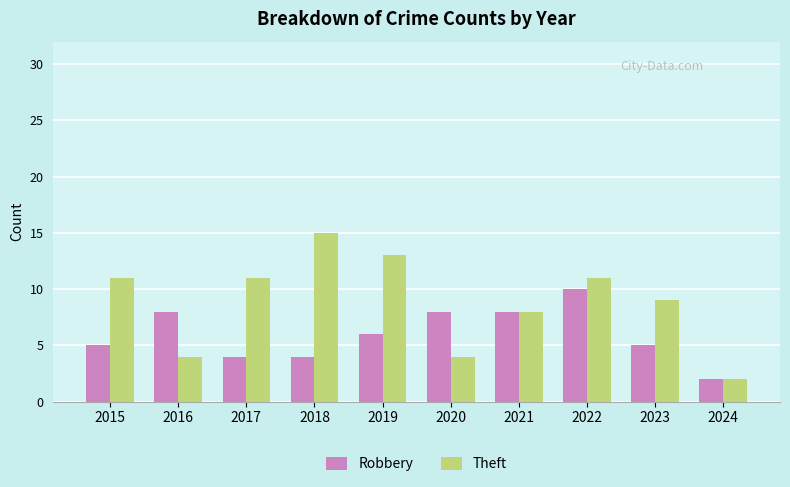

The Theft series shows 5 at 2023. True or false?

False